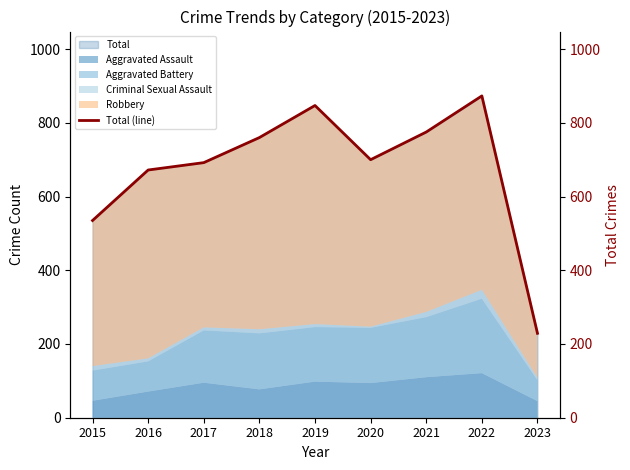

What is the sum of all values?

6083